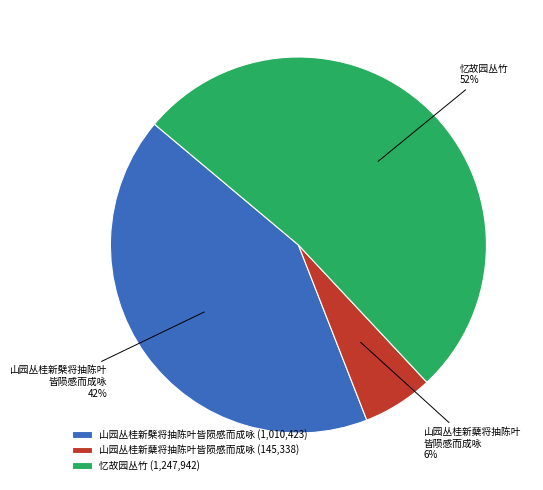

Is it true that 山园丛桂新蘖将抽陈叶皆陨感而成咏 is 6% of the pie?

True